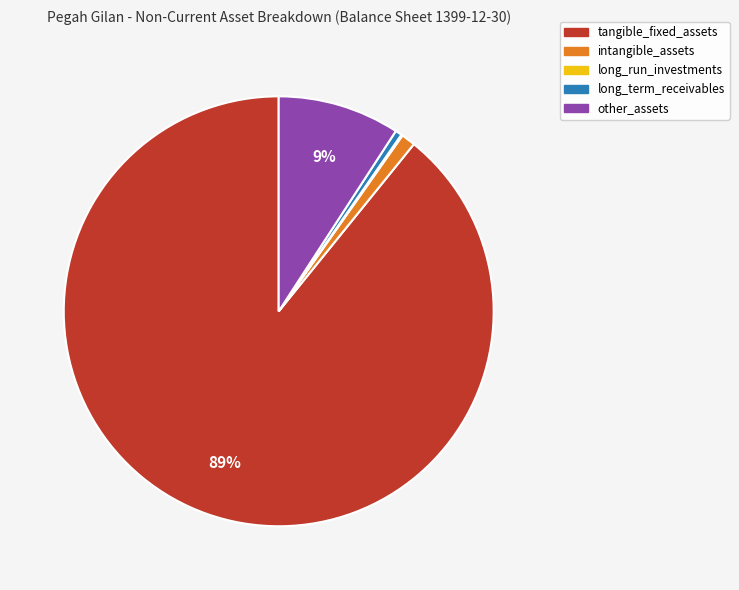

To the nearest percent, what is the difference between the intangible_assets and other_assets slice percentages?

8%